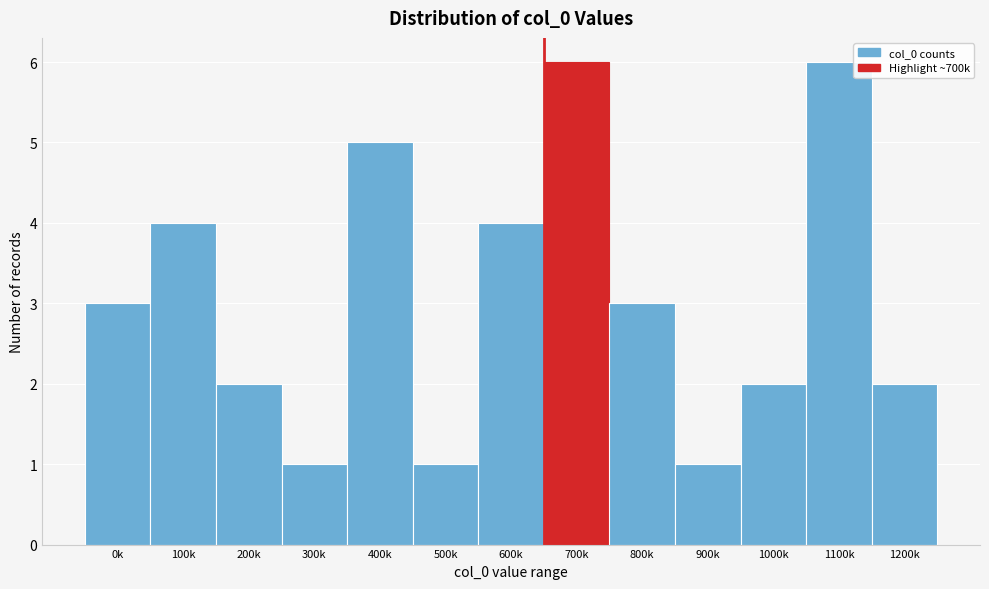

Reading left to right, extract all data points from this chart.

0k=3	100k=4	200k=2	300k=1	400k=5	500k=1	600k=4	700k=6	800k=3	900k=1	1000k=2	1100k=6	1200k=2